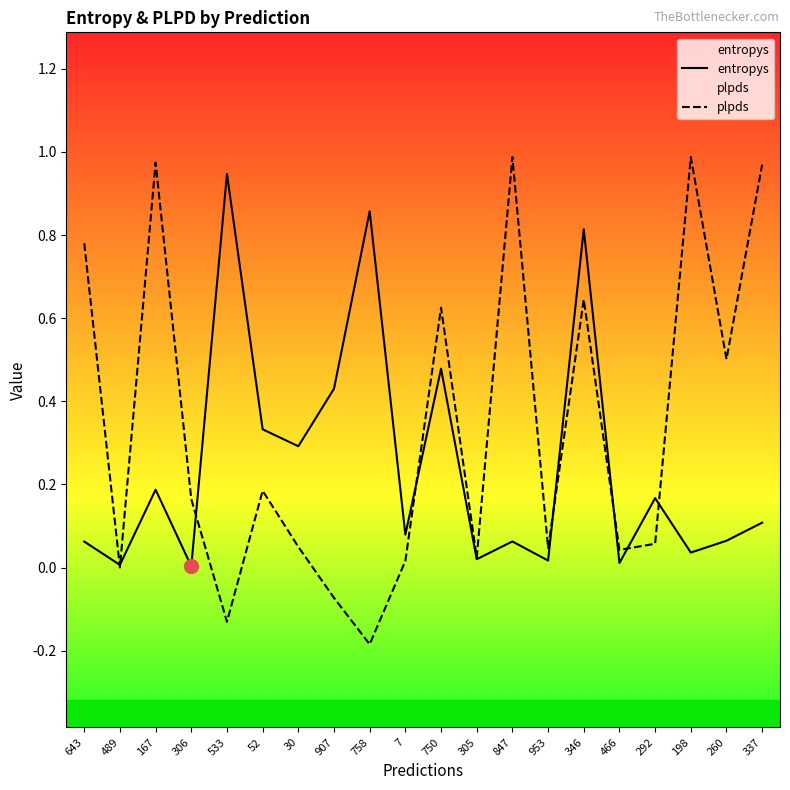

Rank the series at 305 from highest to lowest value.

plpds, entropys